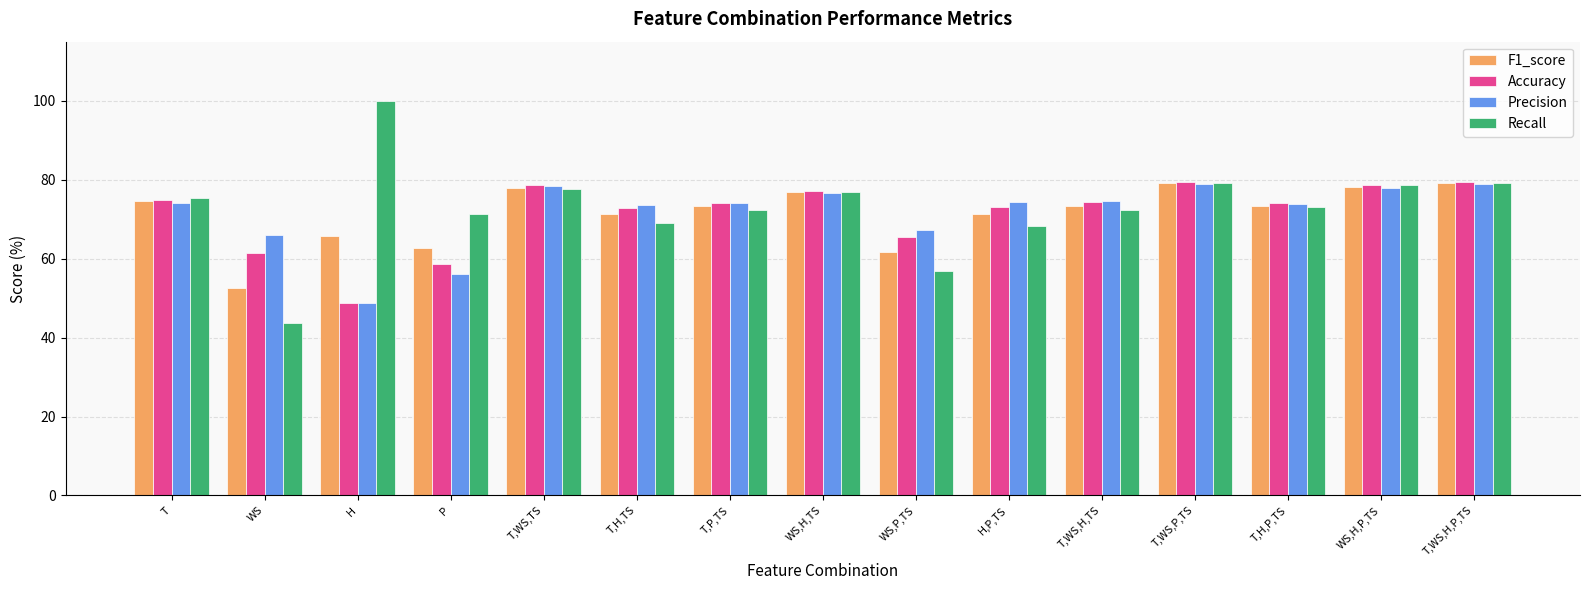

What are all the series names shown in the legend?

F1_score, Accuracy, Precision, Recall